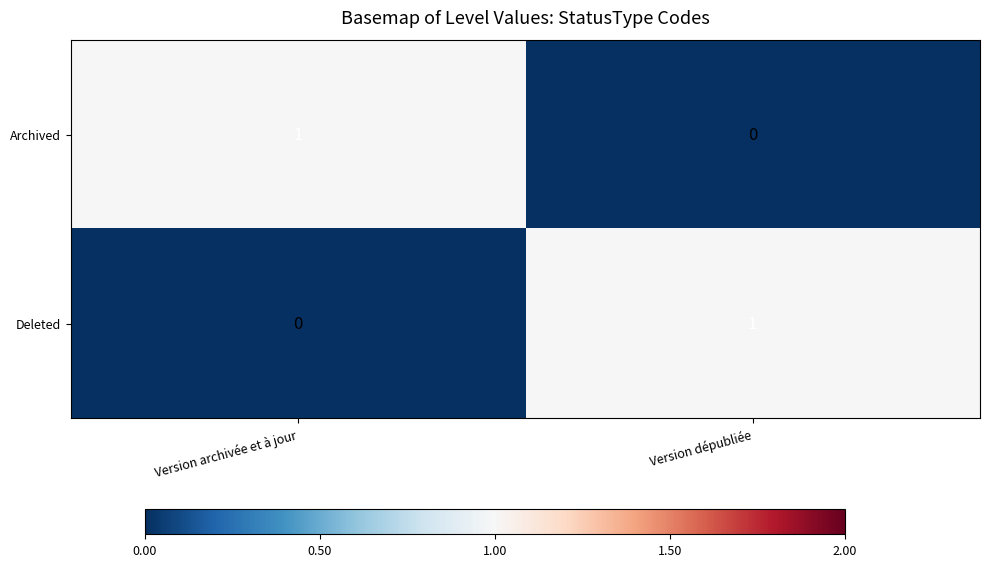

Which category has the lowest value in the Deleted series?

Version archivée et à jour